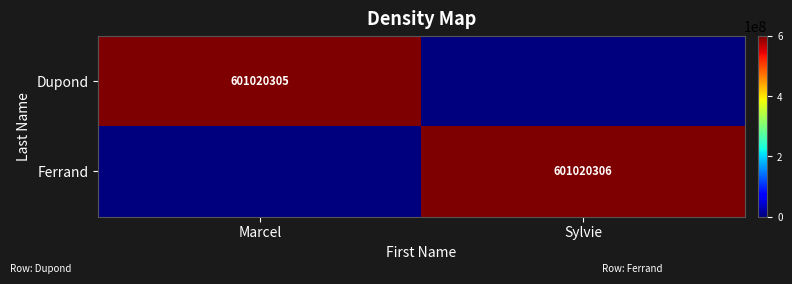

Is the value of Ferrand at Sylvie greater than the value of Dupond at Marcel?

Yes